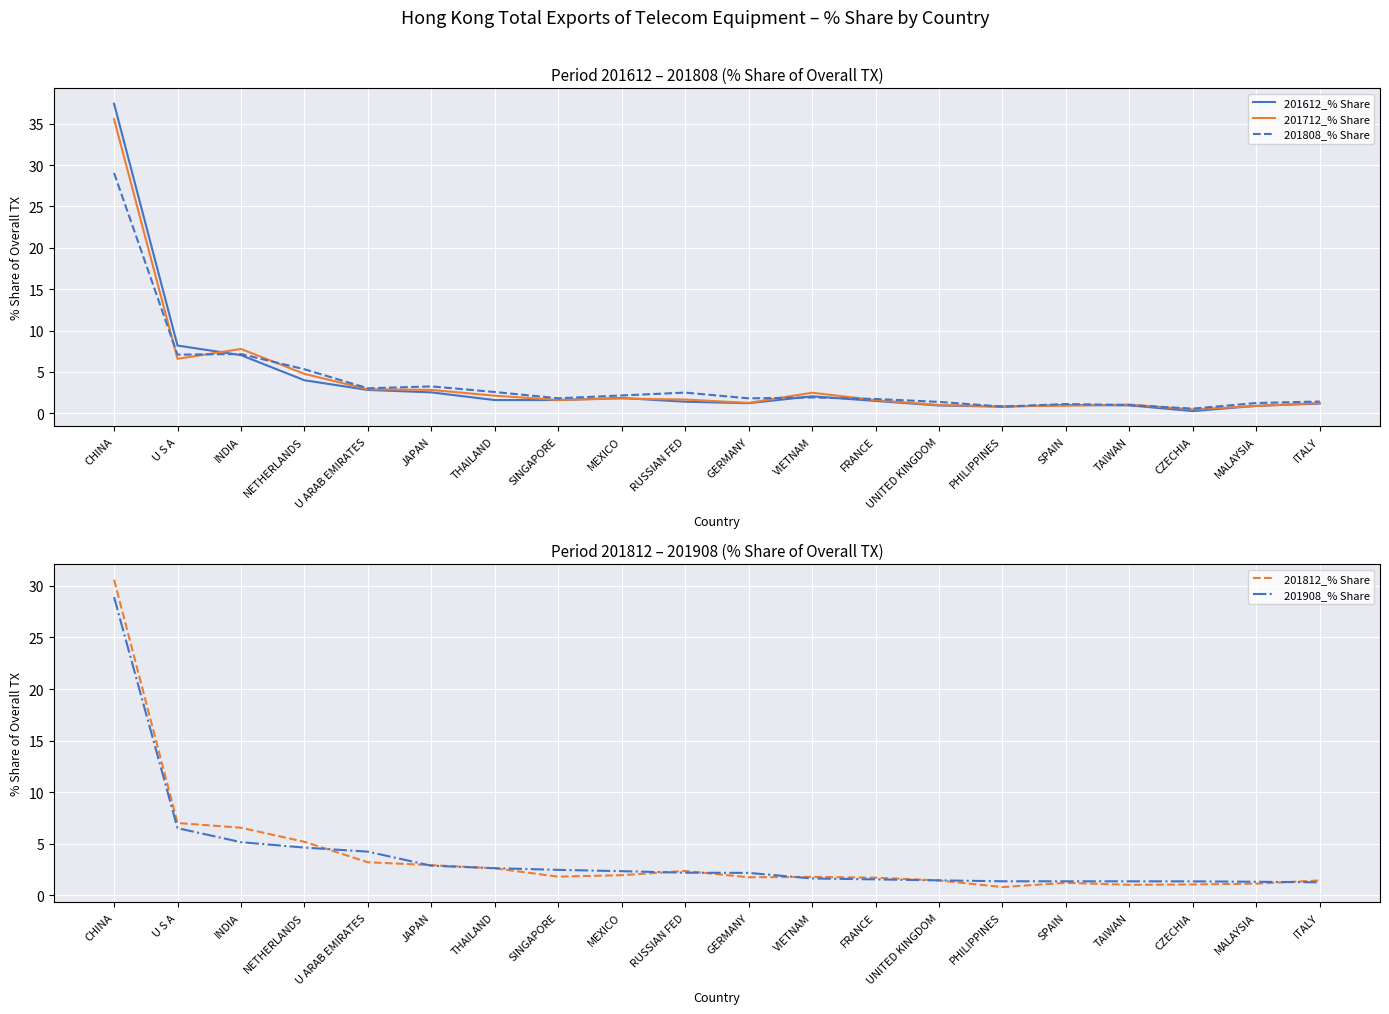

What is the sum of the 201808_% Share values at CHINA and INDIA?

36.2